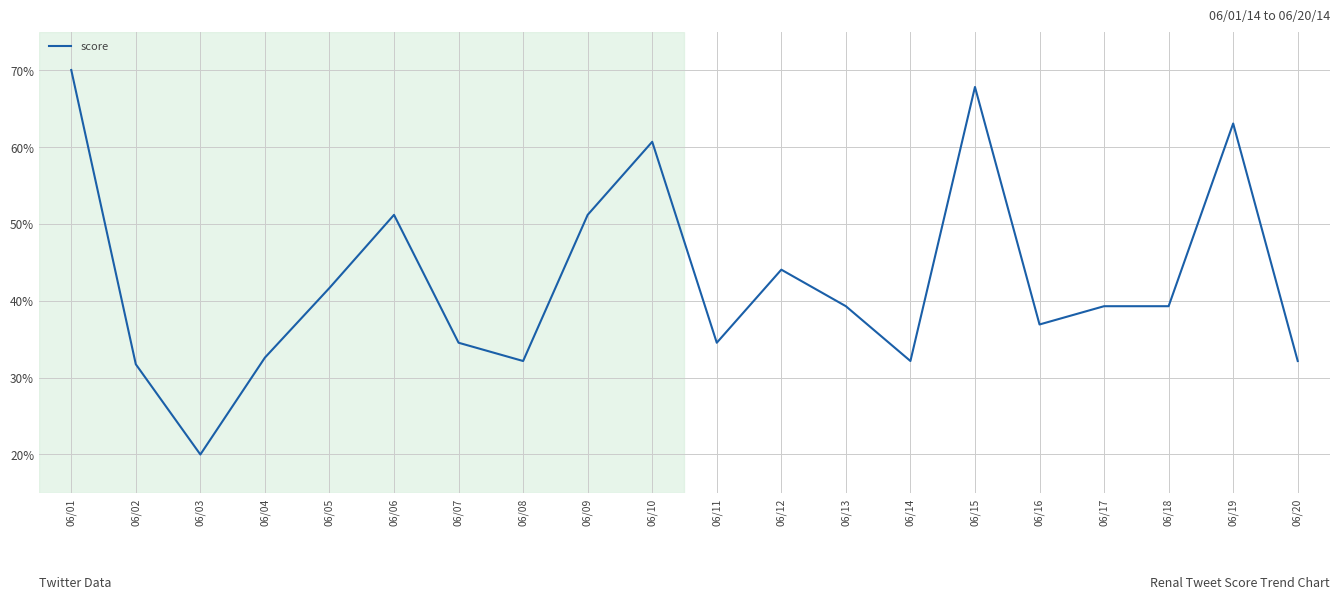

How many series are shown in this chart?

1